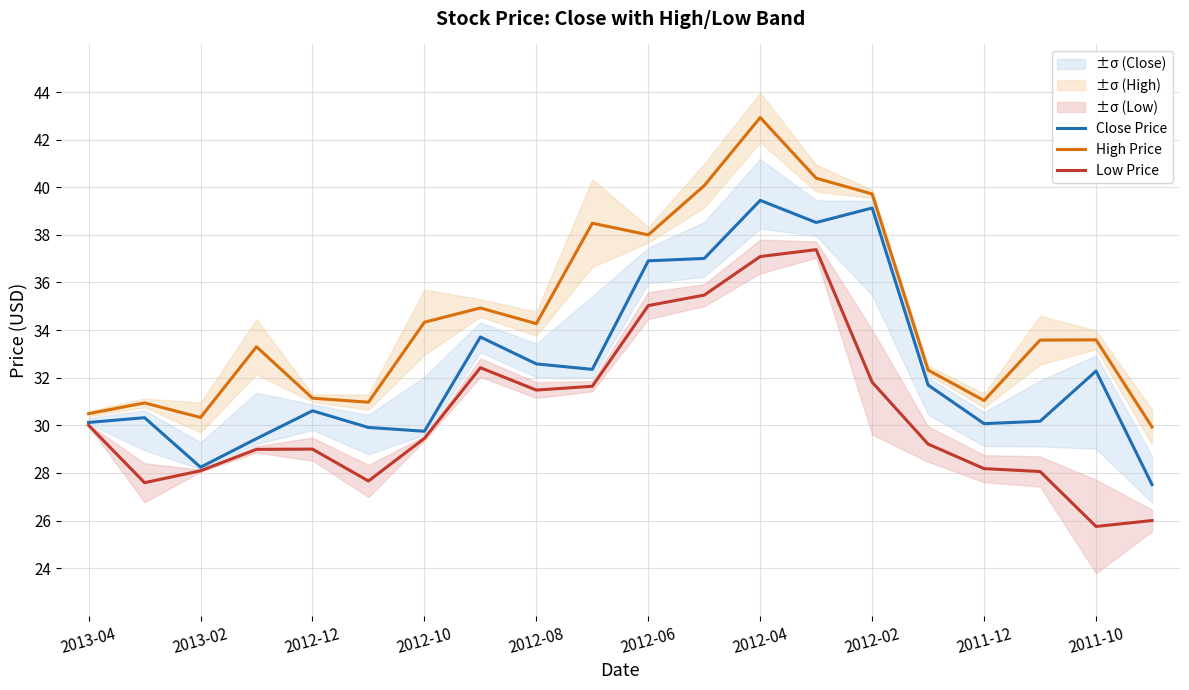

Is the value of Low Price at 2013-02 greater than the value of High Price at 2012-10?

No